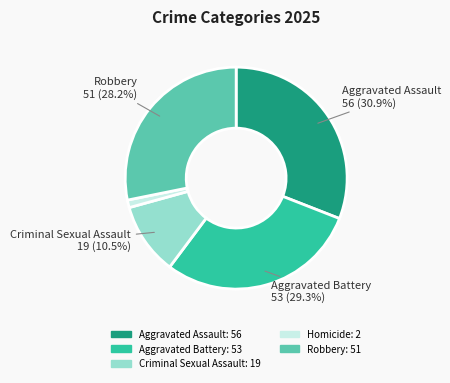

Which has a higher value, Aggravated Battery or Robbery?

Aggravated Battery